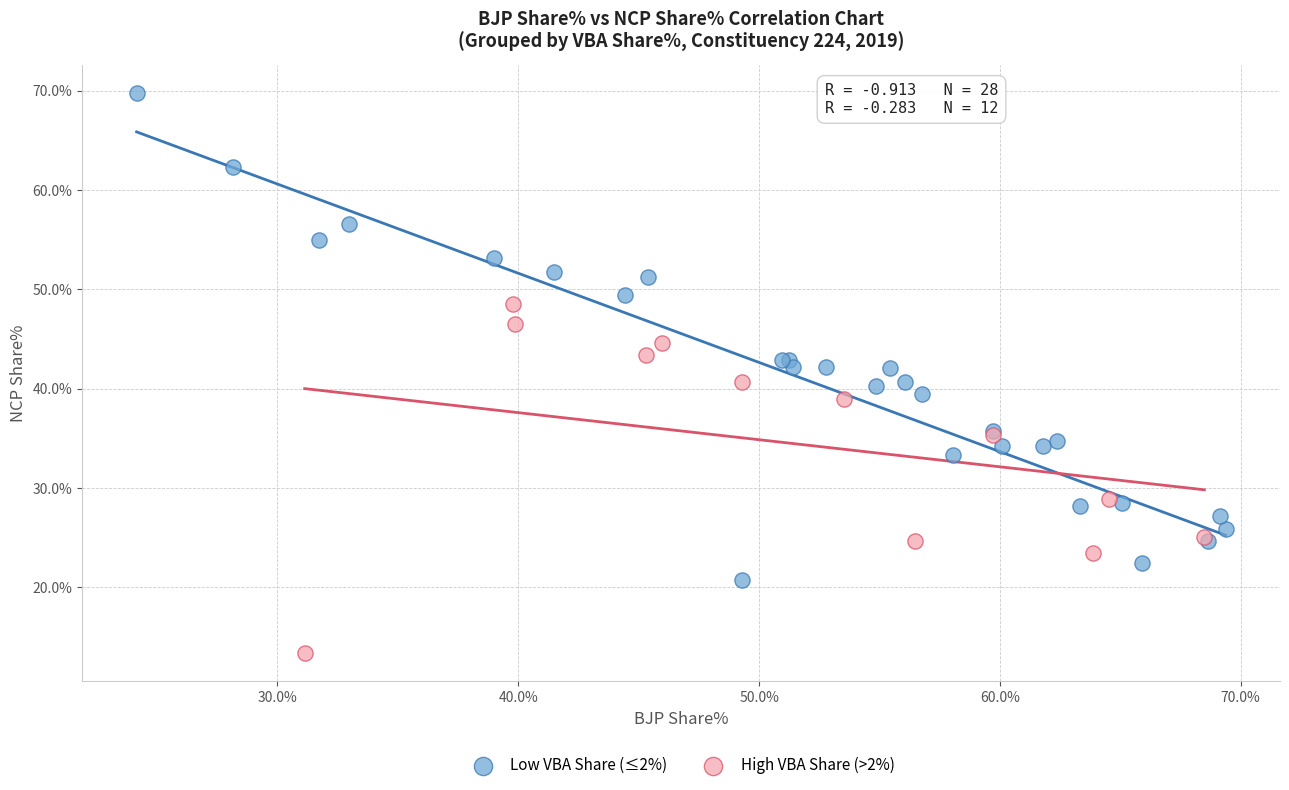

Which series reaches the maximum Y coordinate?

Low VBA Share (≤2%)